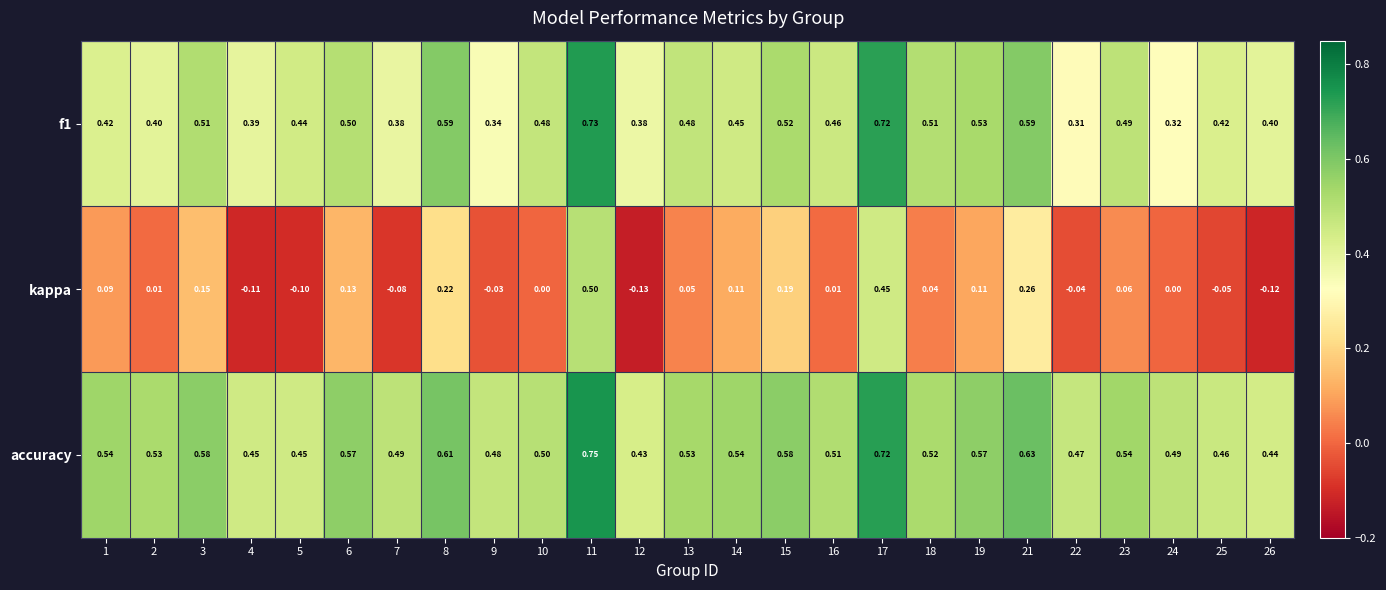

Is the value of accuracy at 5 greater than the value of kappa at 19?

Yes